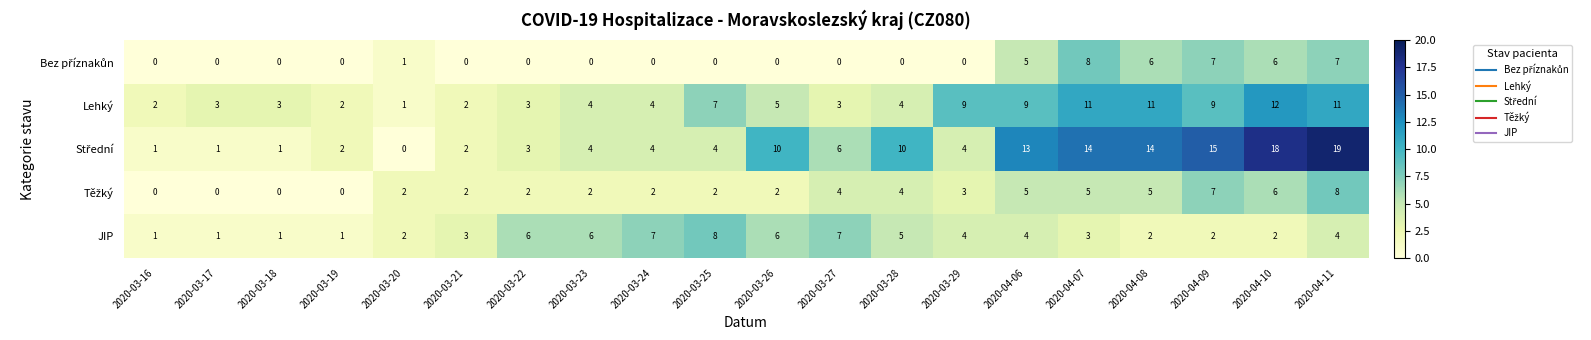

The value of Lehký at 2020-03-21 is 3. True or false?

False